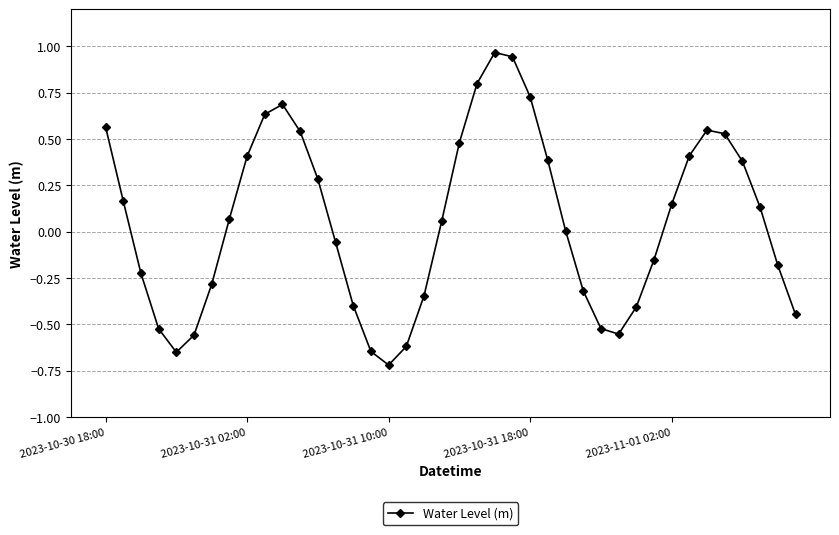

Does the chart display data point markers on the line(s)?

Yes